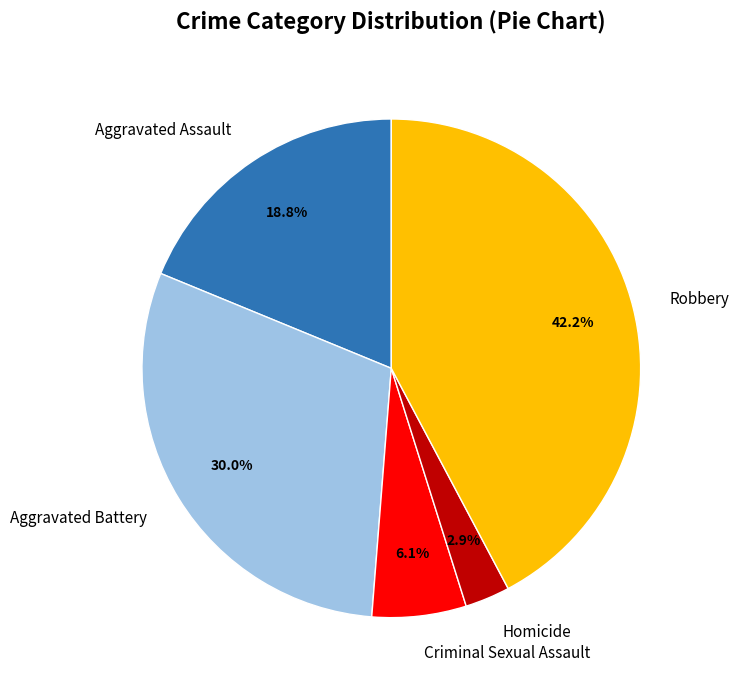

Which slice is the largest?

Robbery